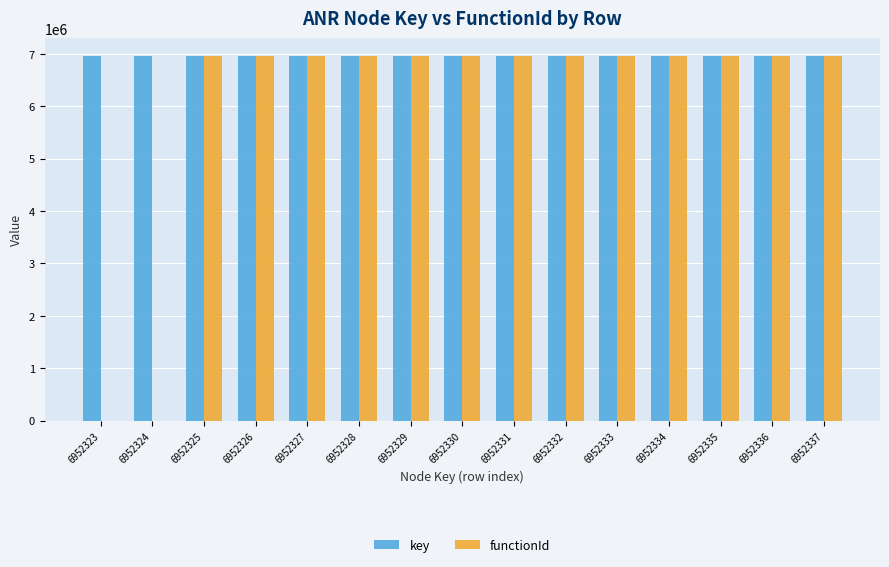

The key series shows 11983989 at 6952333. True or false?

False